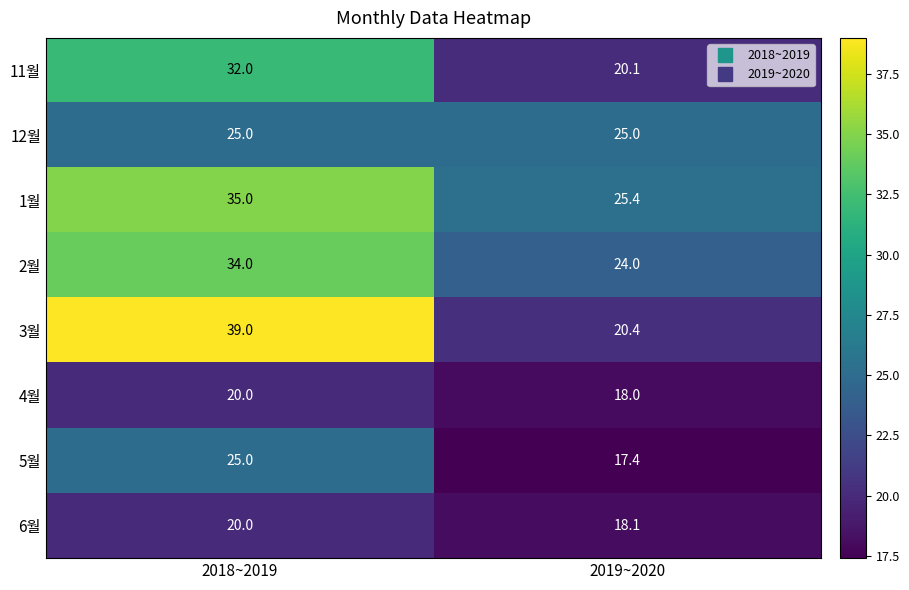

Which category has the highest value in the 2월 series?

2018~2019